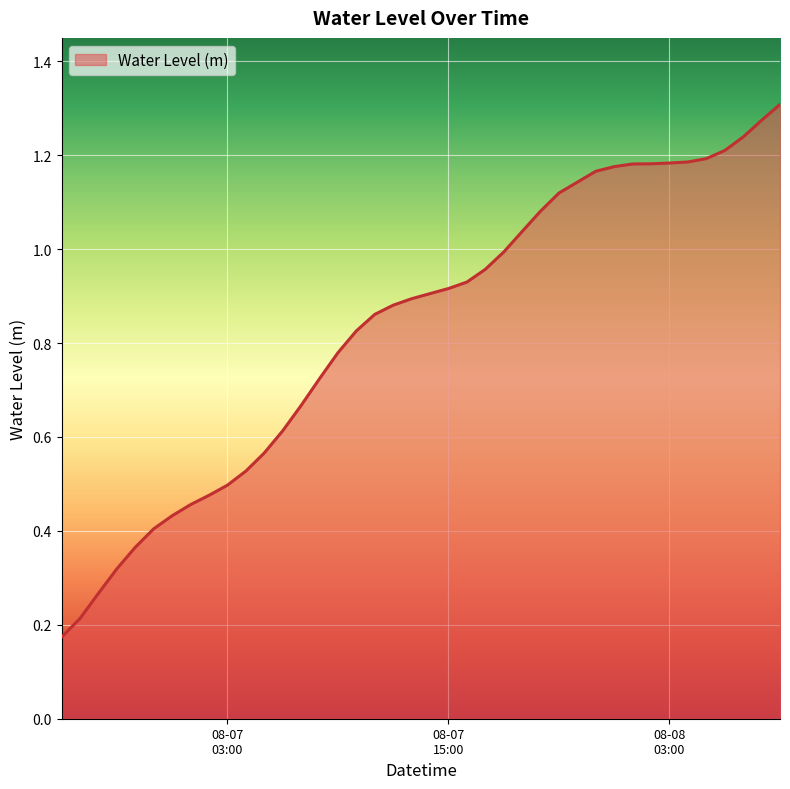

How many lines are shown in the chart?

1